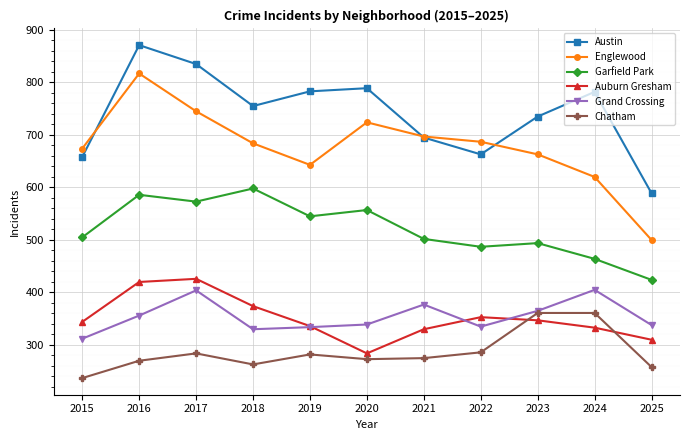

Does the chart have visible grid lines?

Yes